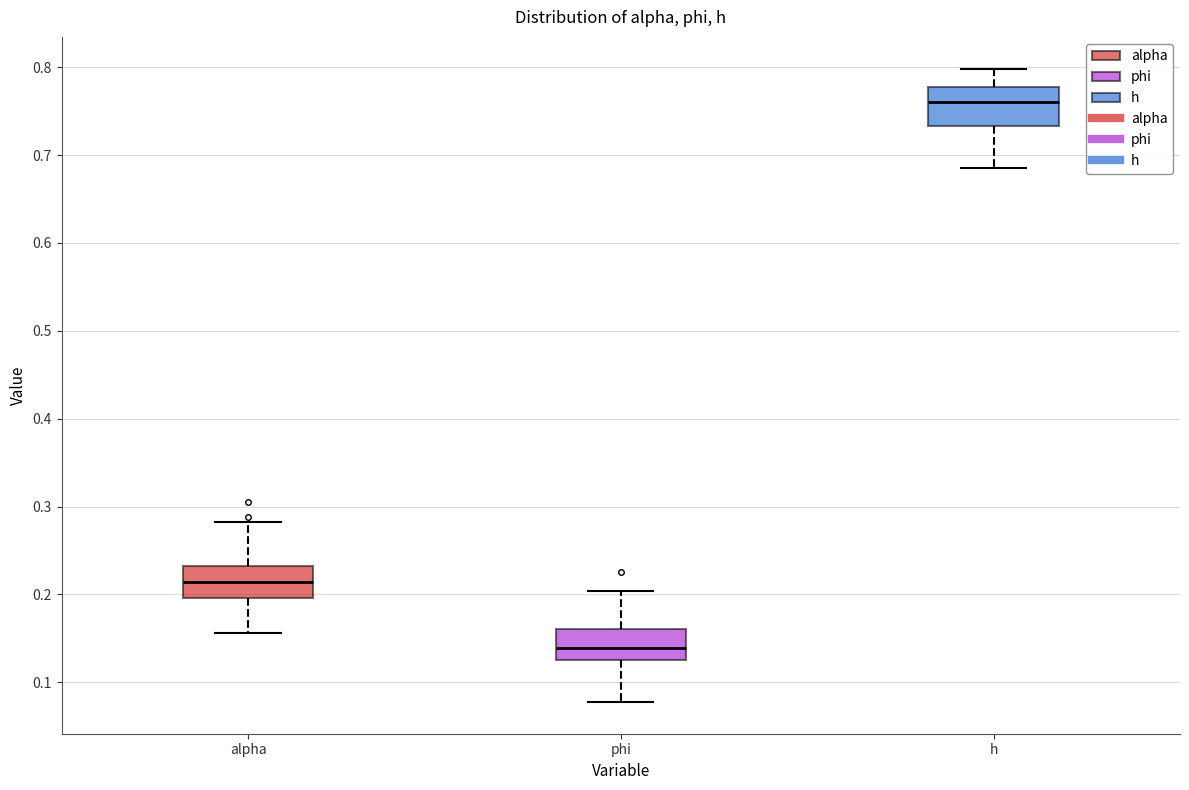

Where does the upper whisker of the box for phi end on the y-axis? The values are not printed on the chart, so give them approximately, as read against the axis.

0.20